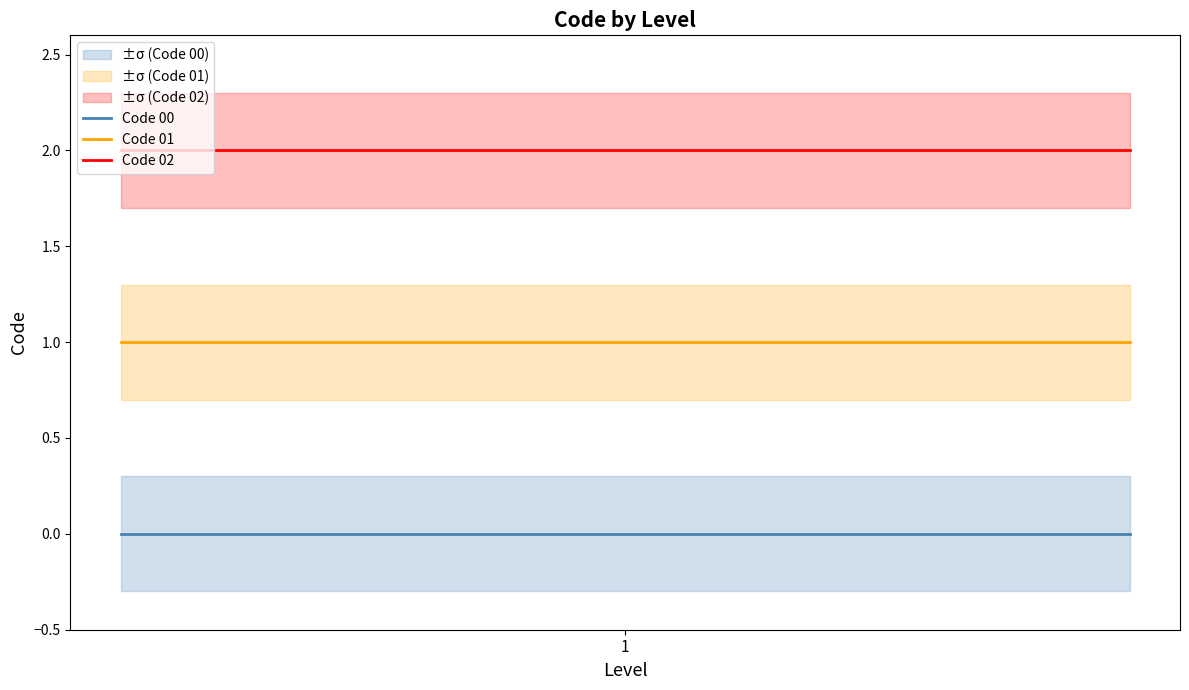

True or false: Code 01 and Code 02 intersect in this chart.

False